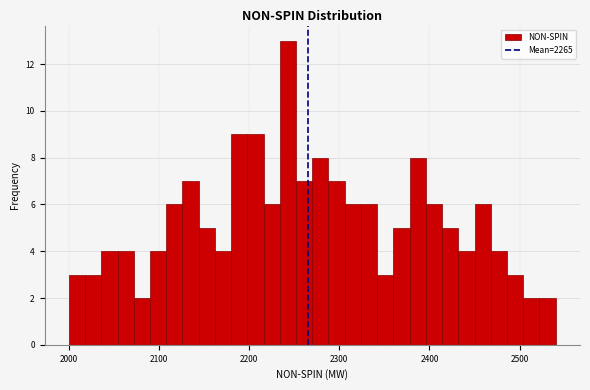

Around what value on the x-axis is the tallest bar? Give the approximate position of its centre, as read against the axis.

2240